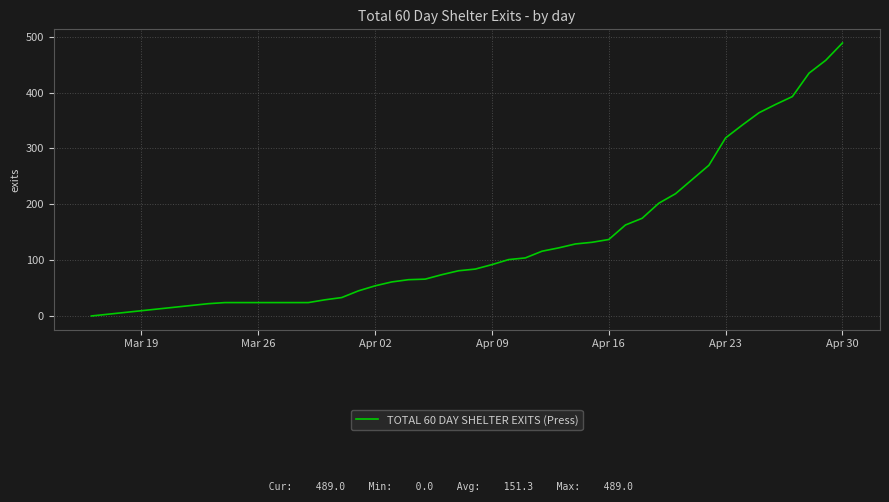

How many positive values are there?

38